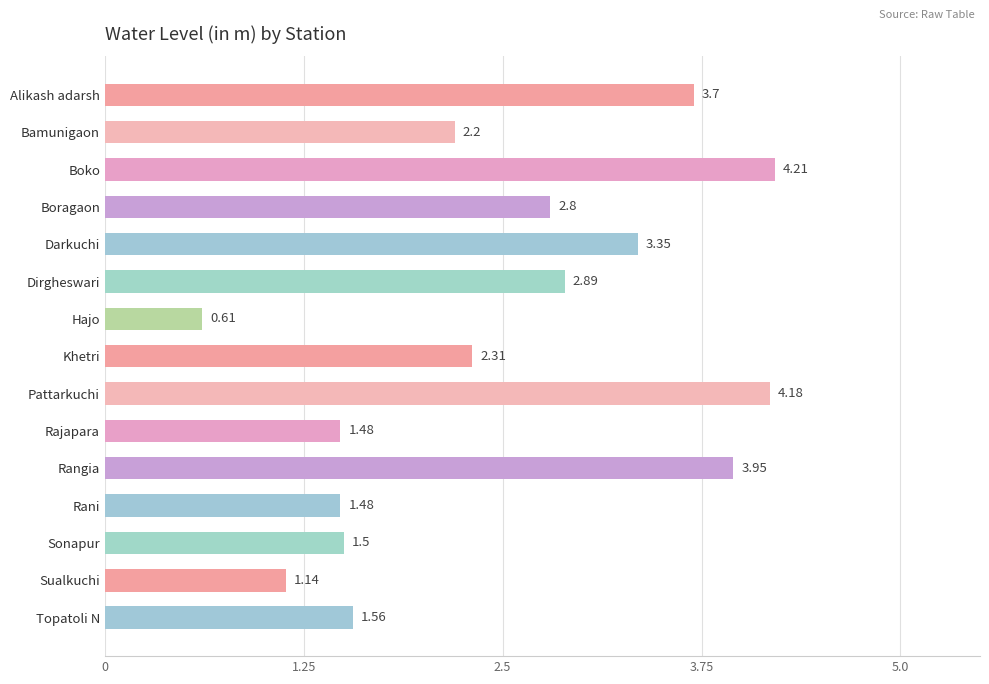

Are the bars grouped side by side (vs. stacked)?

No